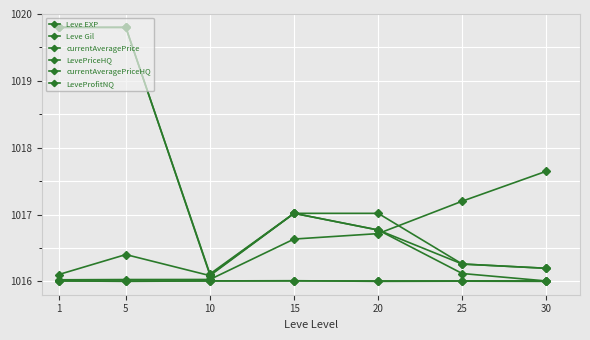

Between 5 and 10, which series saw the biggest shift?

currentAveragePriceHQ